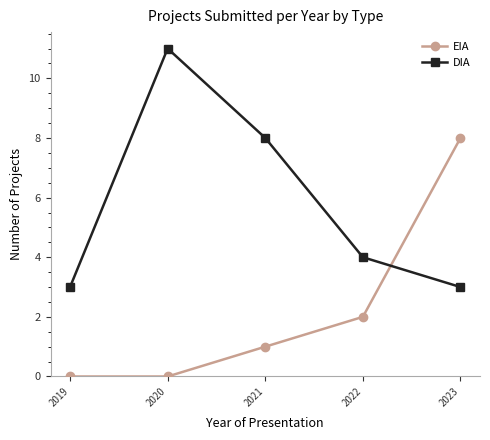

Which series has the largest total across all categories?

DIA